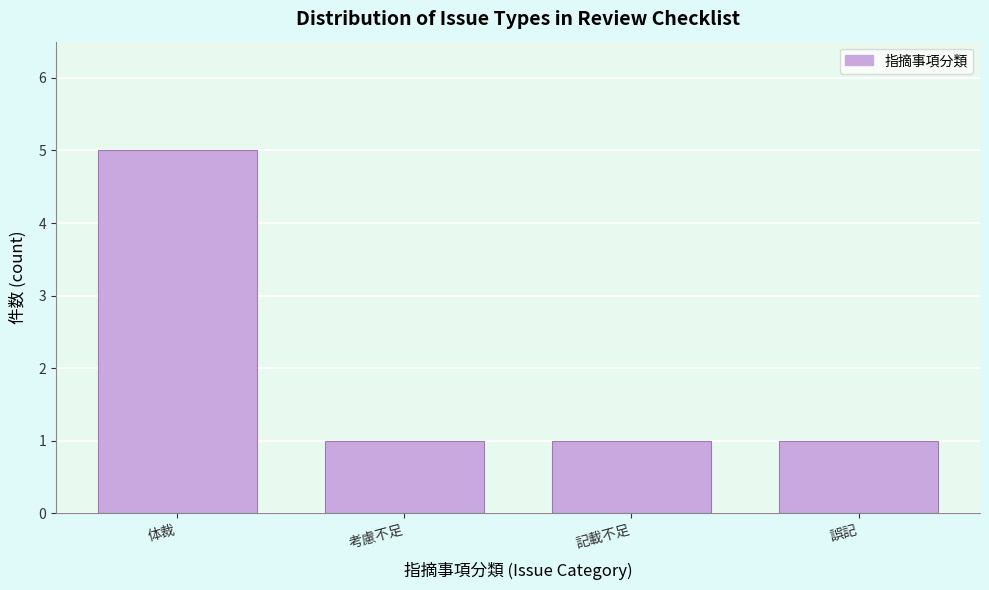

Reading left to right, what are all the values shown in this chart?

5	1	1	1